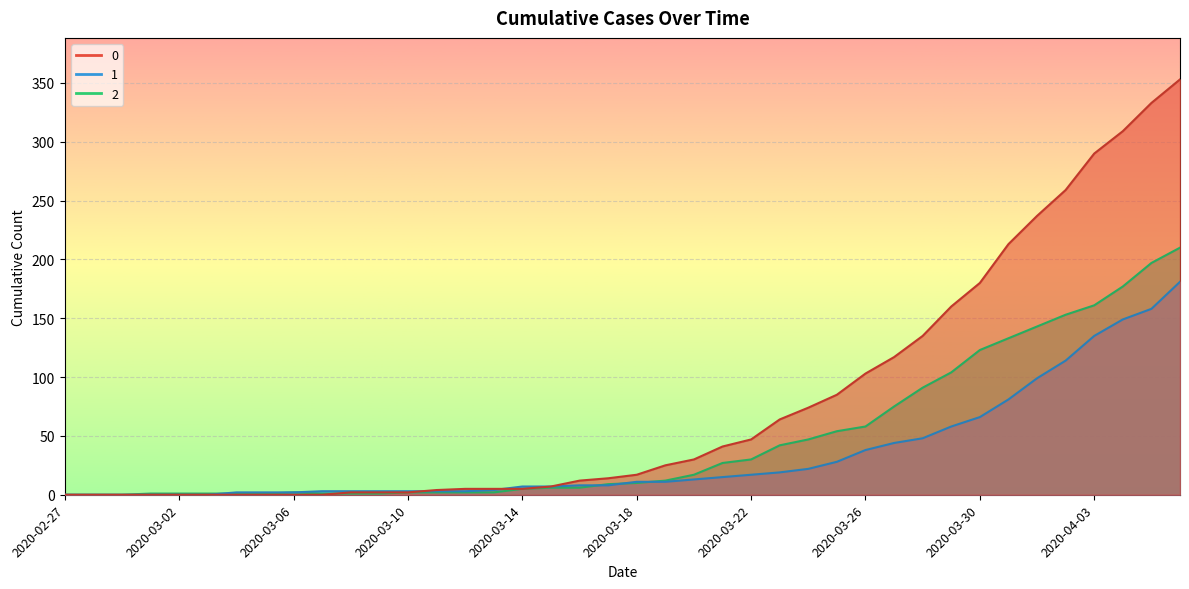

What is the maximum value shown in the chart?

353